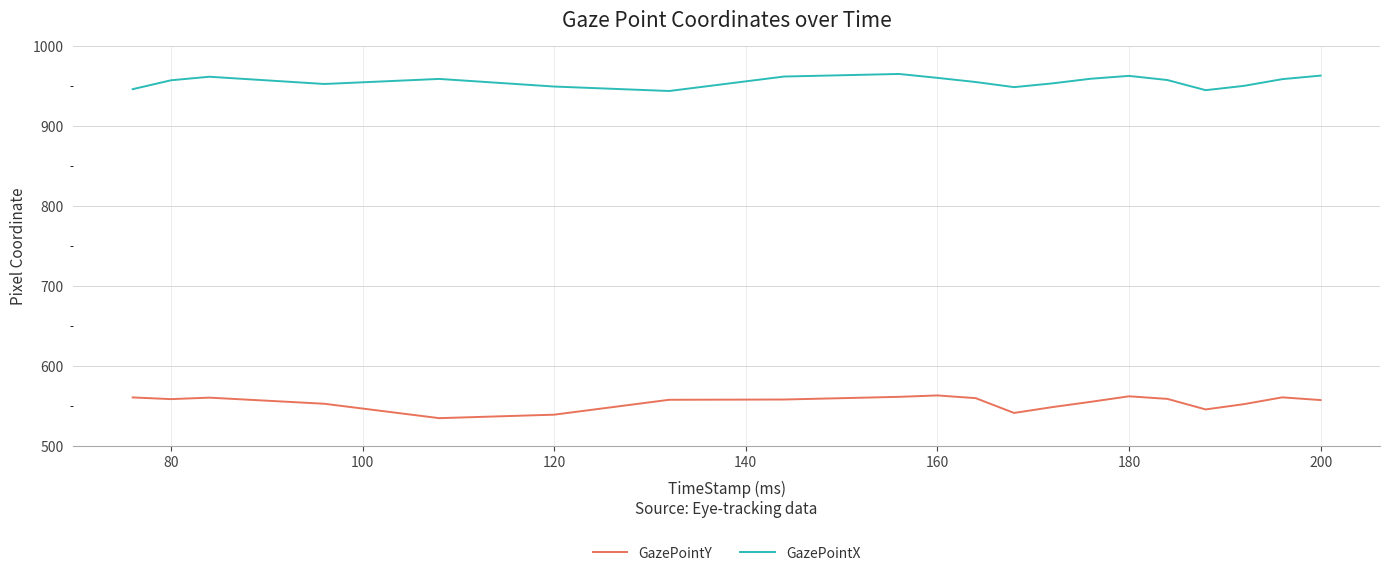

Rank the series by their maximum value, from lowest to highest.

GazePointY, GazePointX